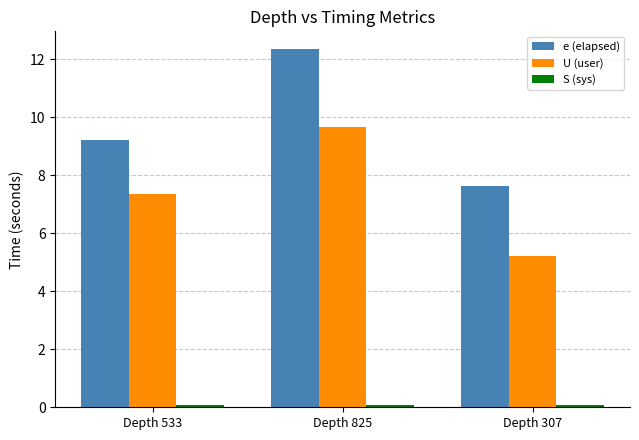

Rank the categories by e (elapsed) value from lowest to highest.

Depth 307, Depth 533, Depth 825